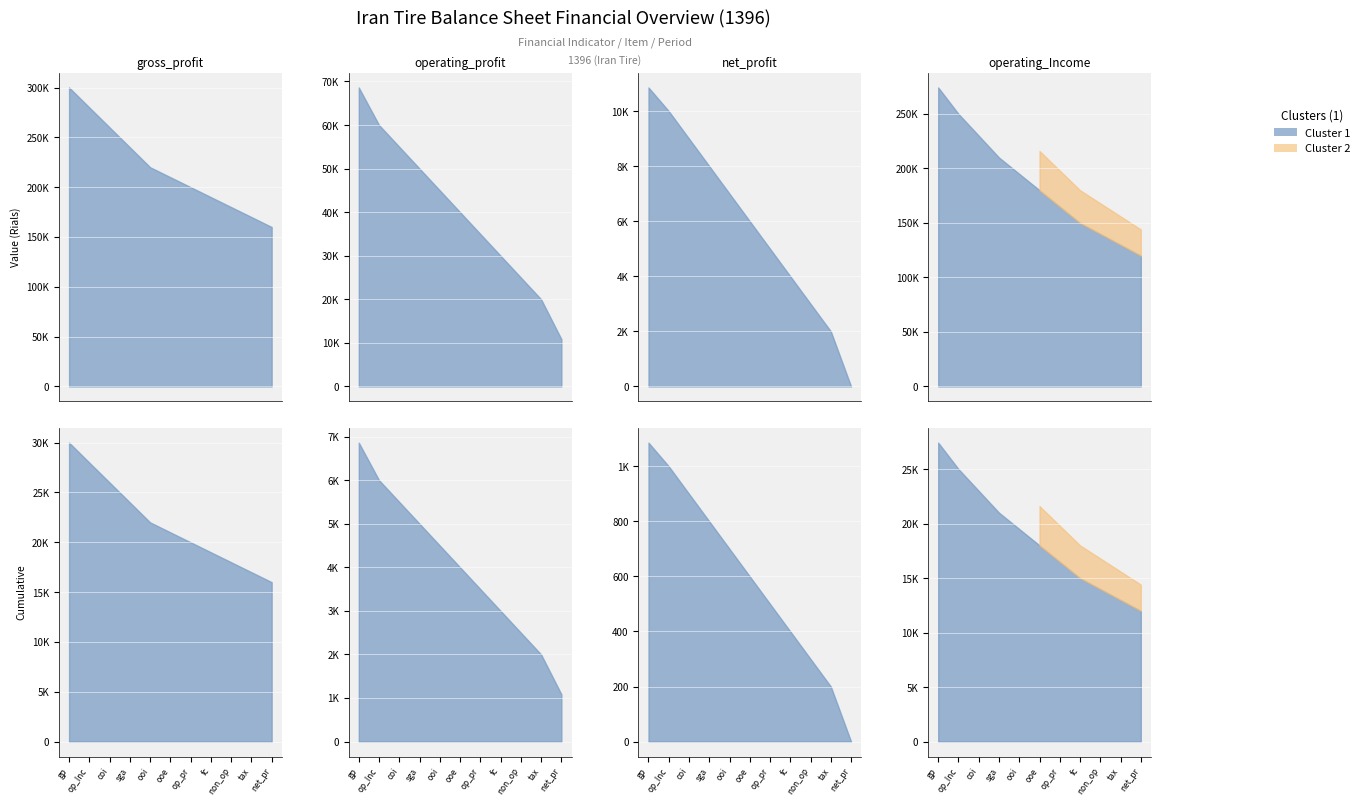

Is it true that operating_profit equals 19225 at cost_of_operating_income?

False